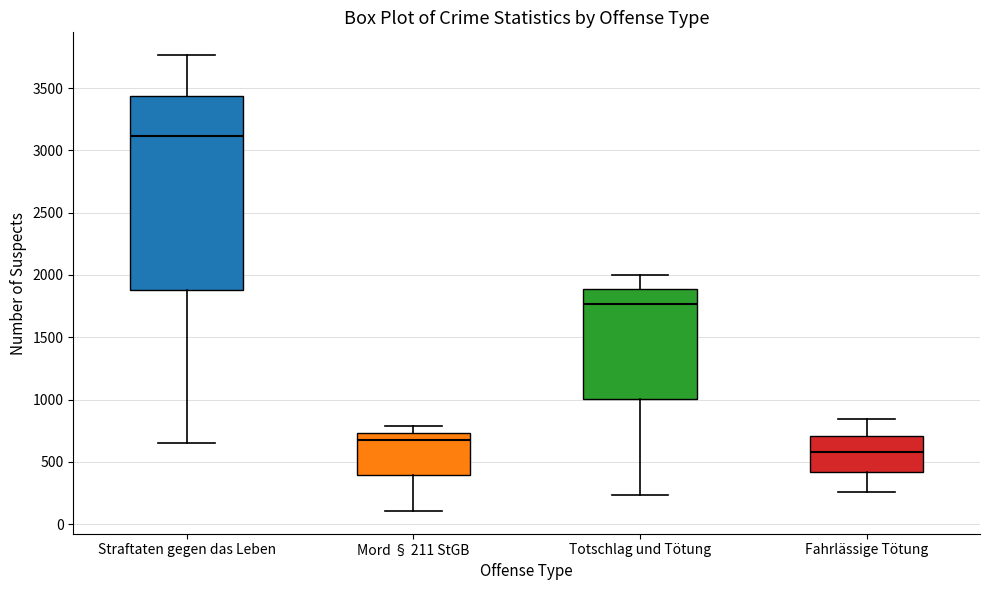

Where does the lower whisker of the box for Fahrlässige Tötung end on the y-axis? The values are not printed on the chart, so give them approximately, as read against the axis.

250